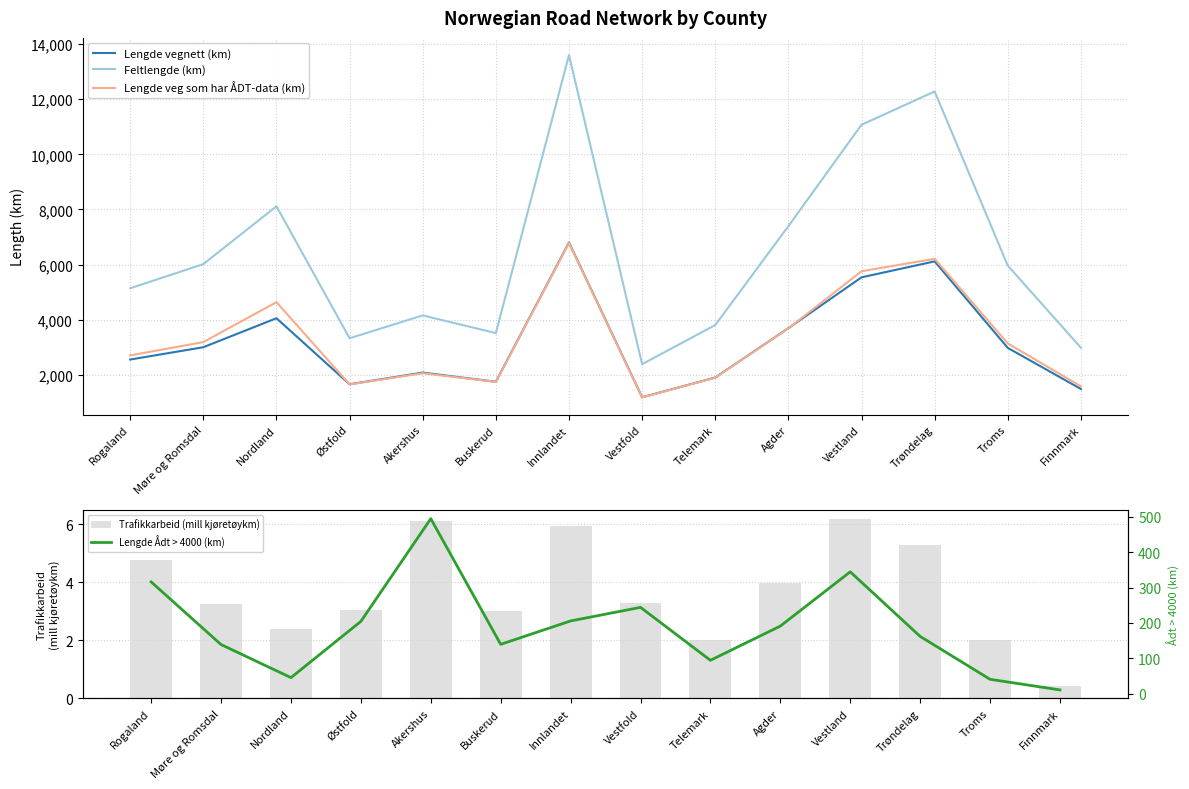

What are all the series names shown in the legend?

Lengde vegnett (km), Feltlengde (km), Lengde veg som har ÅDT-data (km), Trafikkarbeid (mill kjøretøykm), Lengde Ådt > 4000 (km)